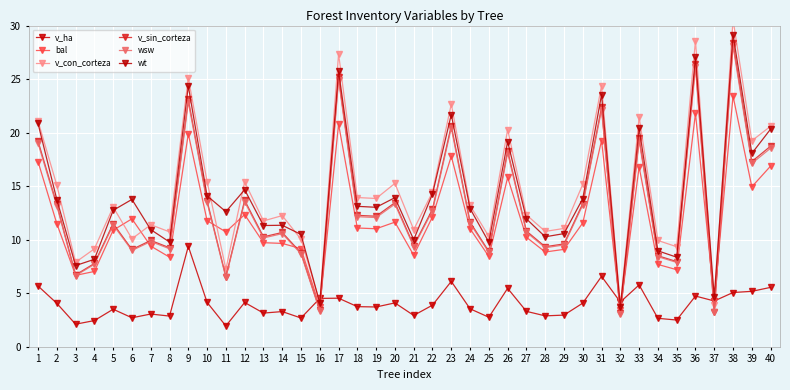

Which series has the largest range (max minus min)?

v_con_corteza